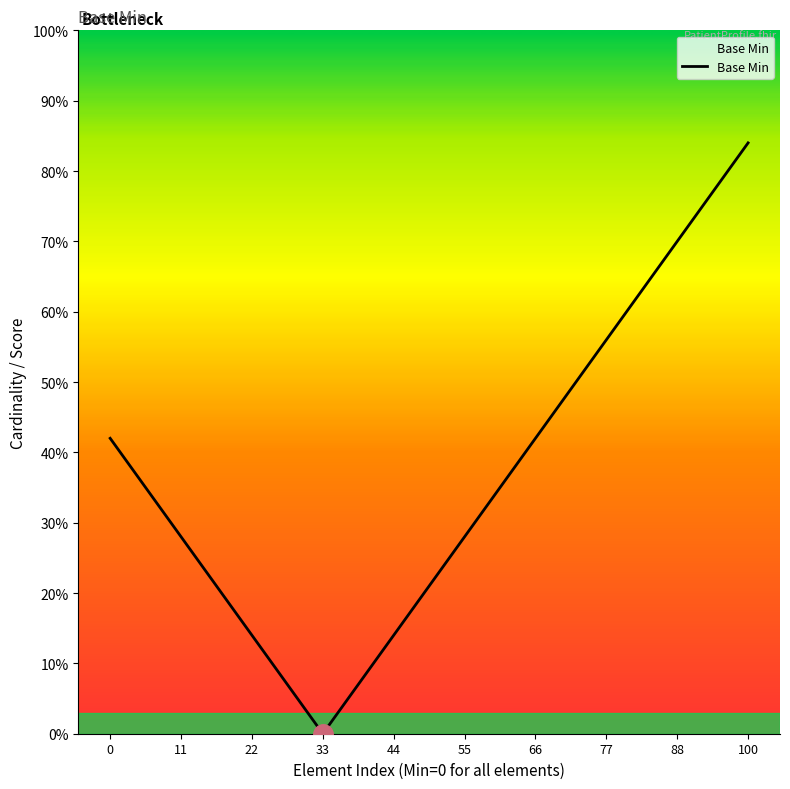

What is the greatest value displayed?

84